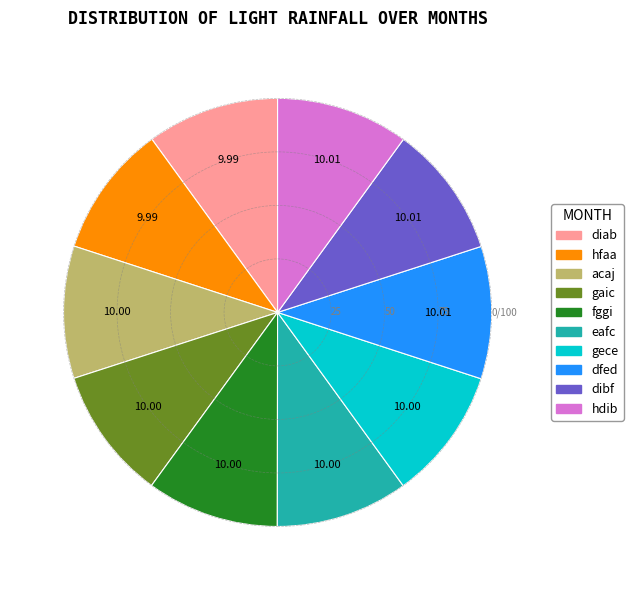

Is it true that dfed is 1% of the pie?

False